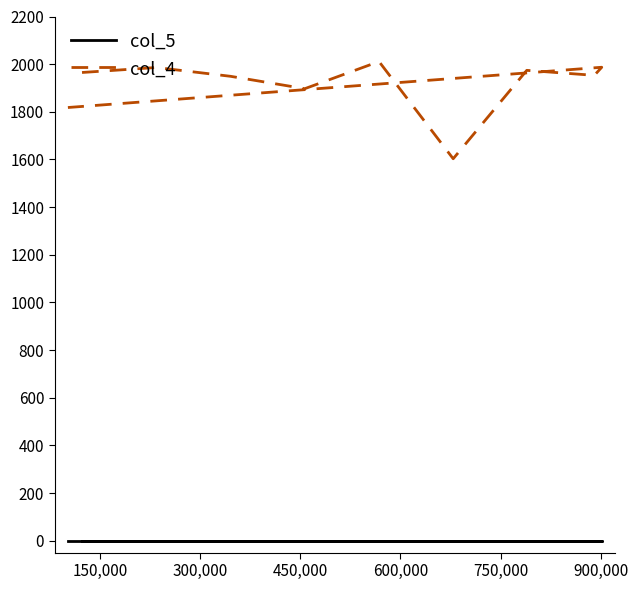

True or false: col_5 and col_4 cross at least once.

False